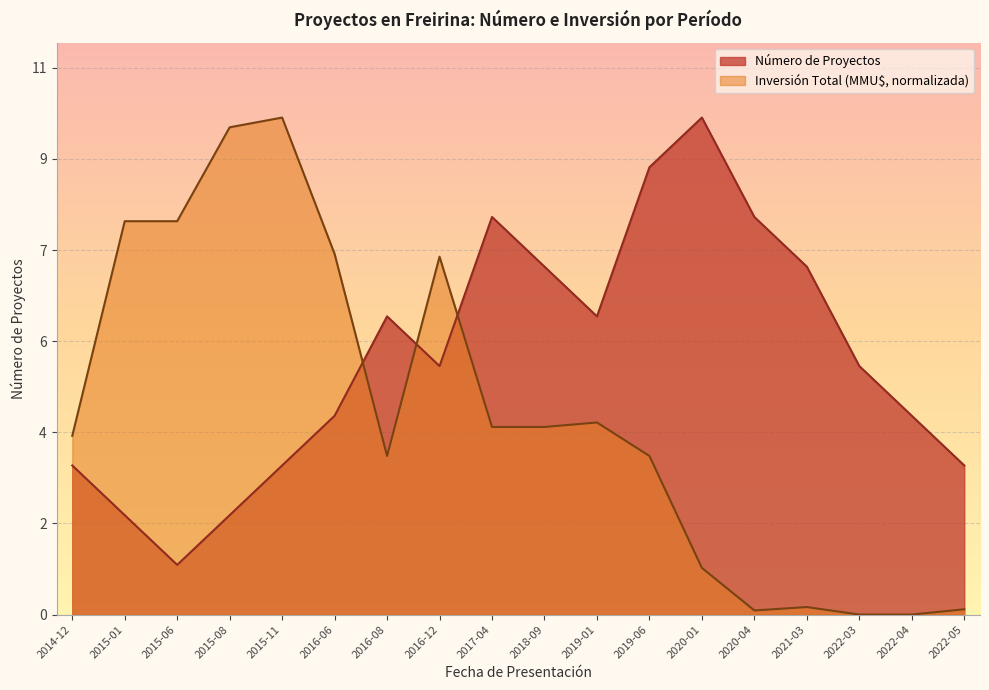

What is the difference between the highest and lowest values at 2016-06?

3.3